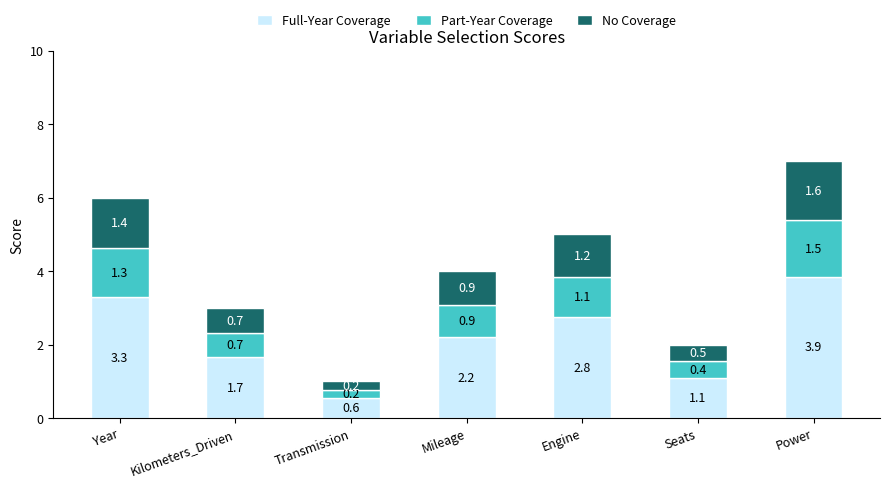

What is the sum of all Full-Year Coverage values?

15.4